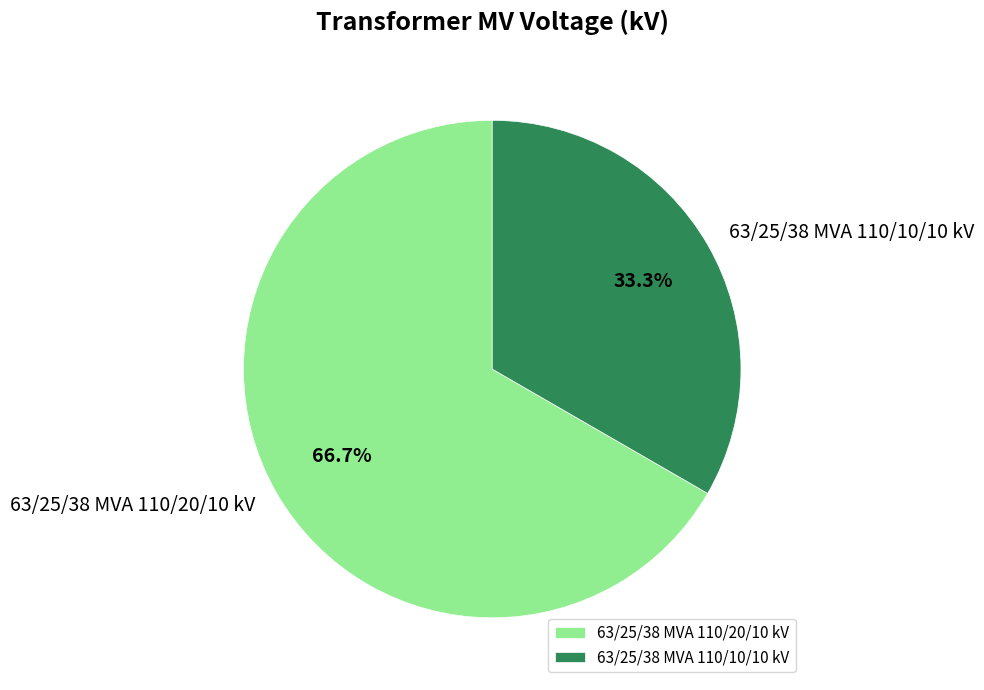

What percentage is the 63/25/38 MVA 110/10/10 kV slice, to the nearest percent?

33%